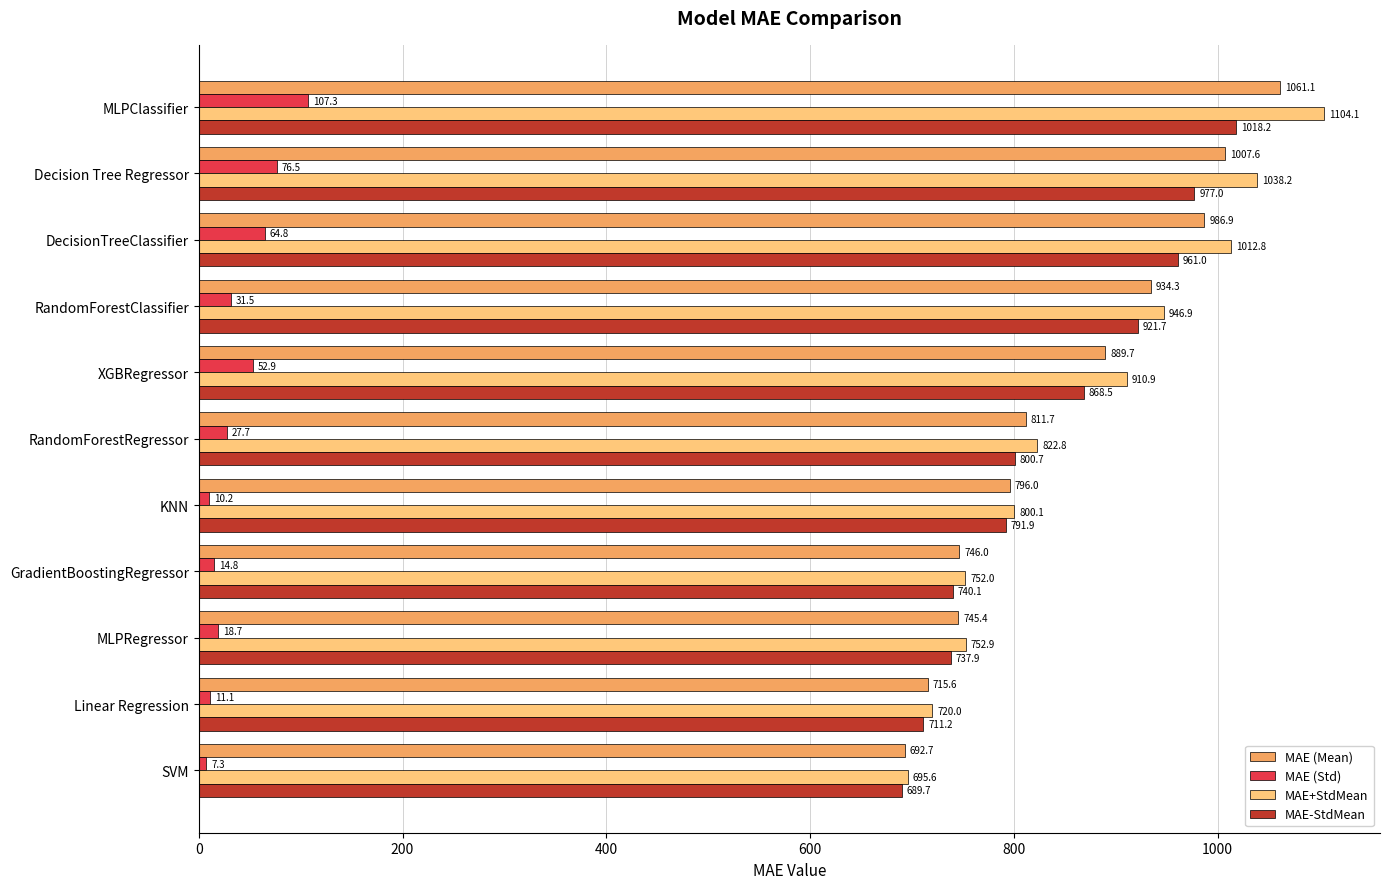

The value of MAE (Std) at RandomForestRegressor is 27.7. True or false?

True